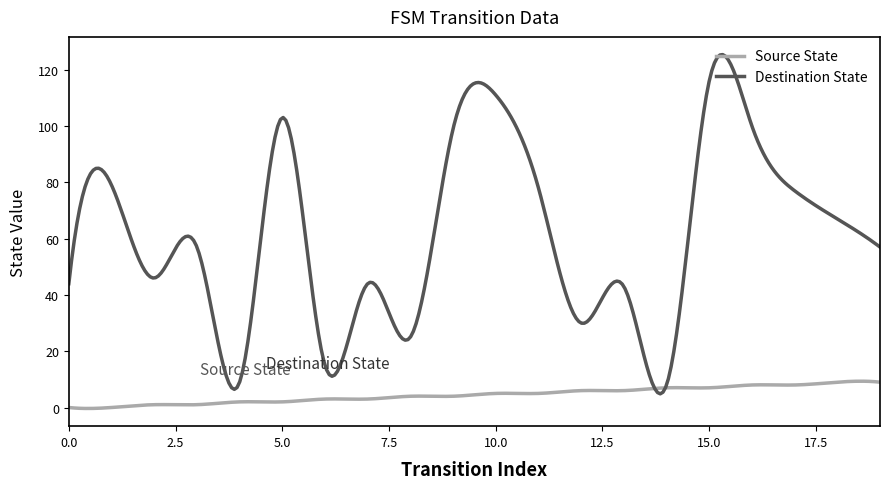

Which series has the widest spread of values?

Destination State